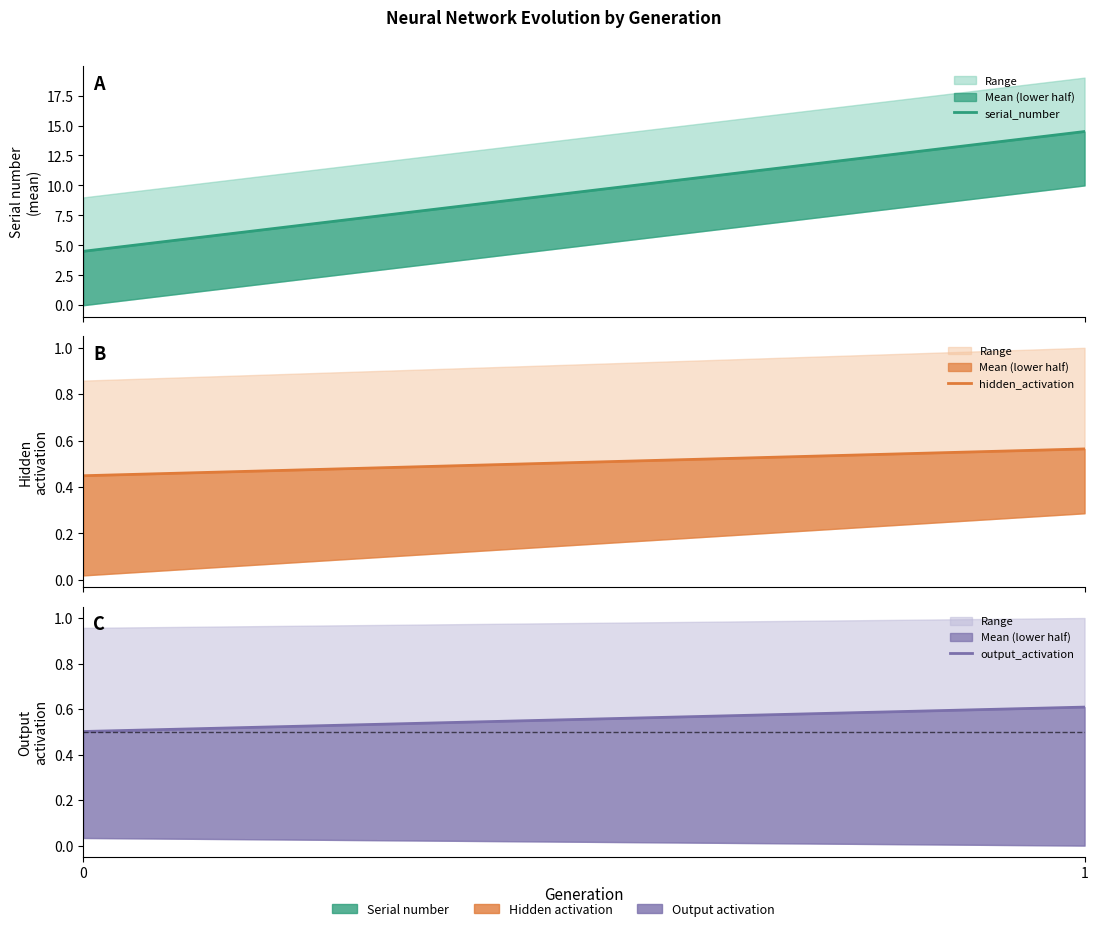

Is the value of serial_number at 1 greater than the value of hidden_activation at 1?

Yes